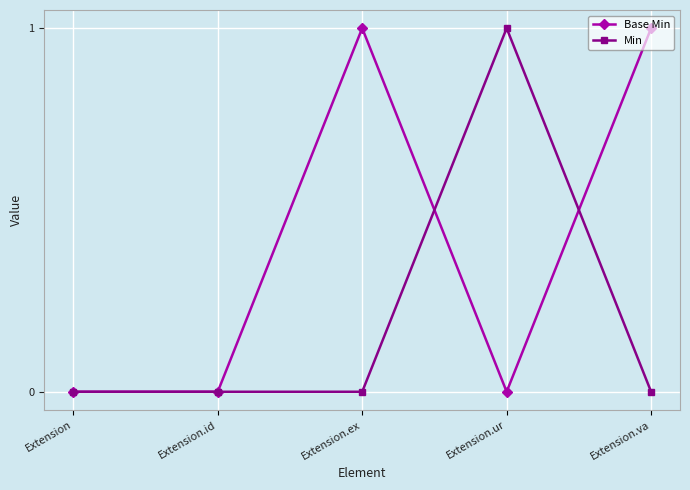

What is the label of the 2nd point from the left?

Extension.id